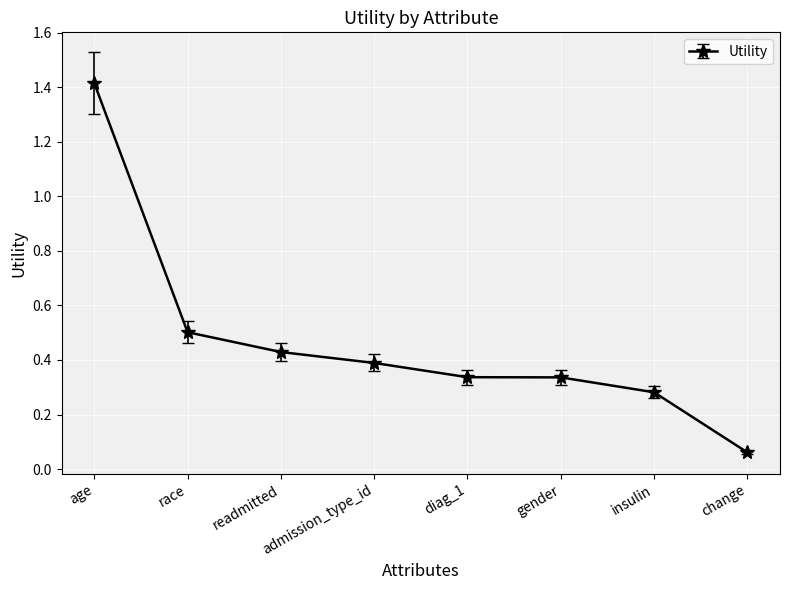

Which label corresponds to the largest value in the chart?

age